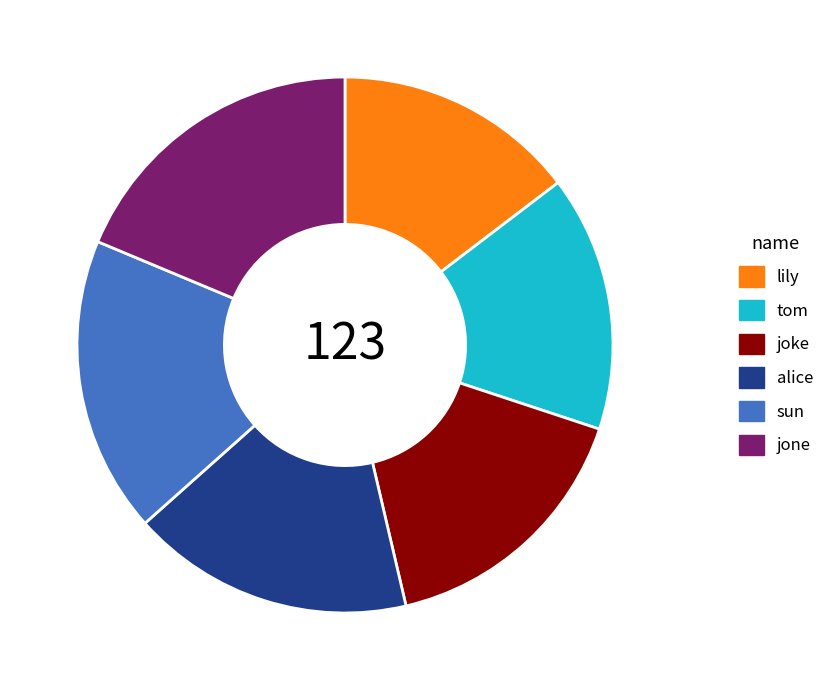

Is the sum of tom and lily greater than half?

No